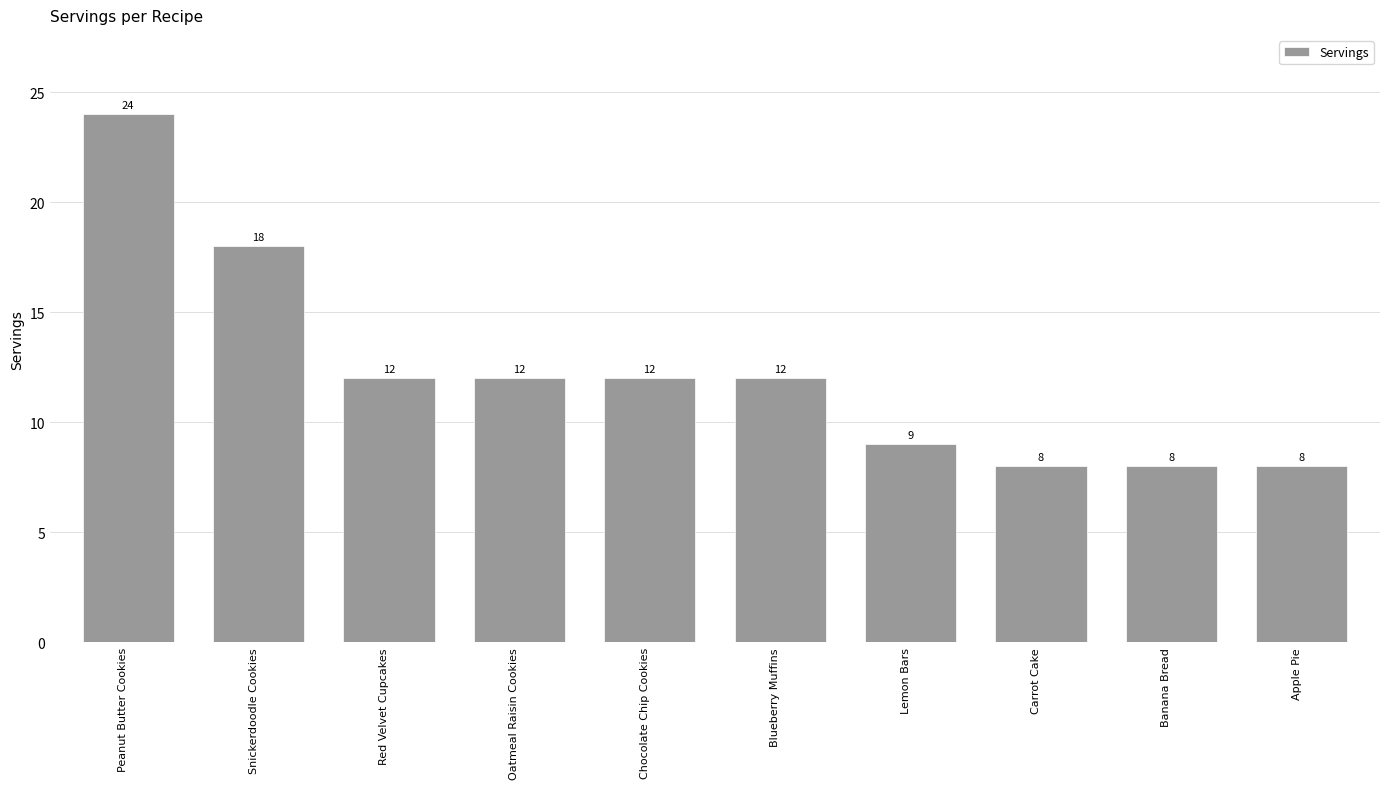

The chart shows a value of 12 at Red Velvet Cupcakes. True or false?

True